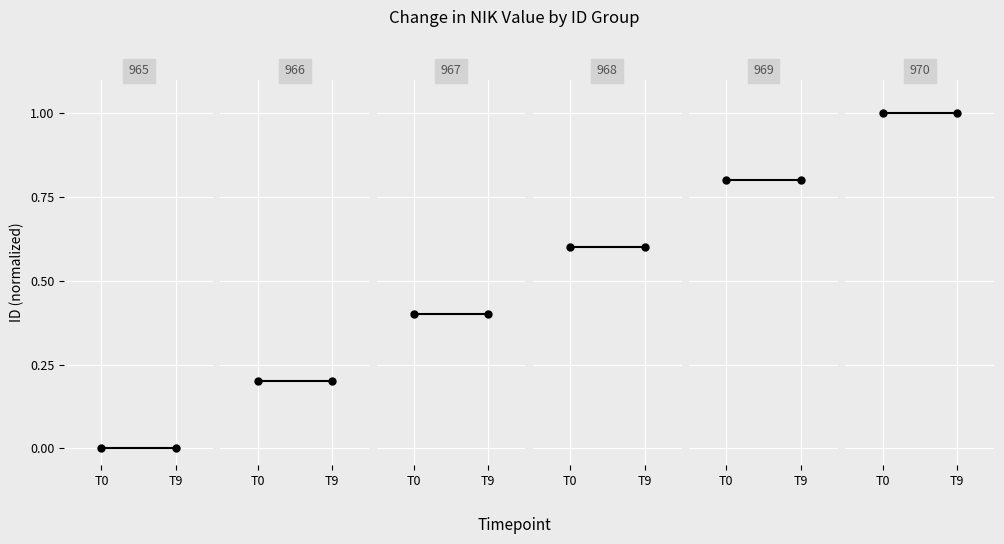

Reading left to right, what are all the values shown in this chart?

Data Sample 1: 0.0	0.0
Data Sample 2: 0.2	0.2
Data Sample 3: 0.4	0.4
Data Sample 4: 0.6	0.6
Data Sample 5: 0.8	0.8
Data Sample 6: 1.0	1.0